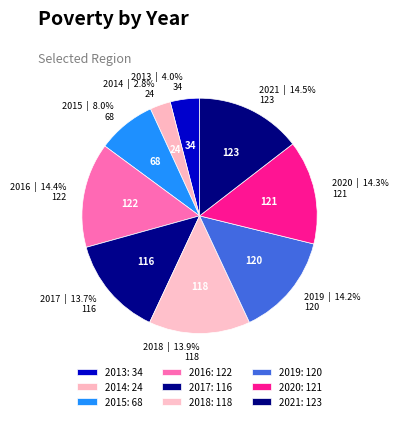

What percentage do 2020 and 2015 together represent?

22.3%